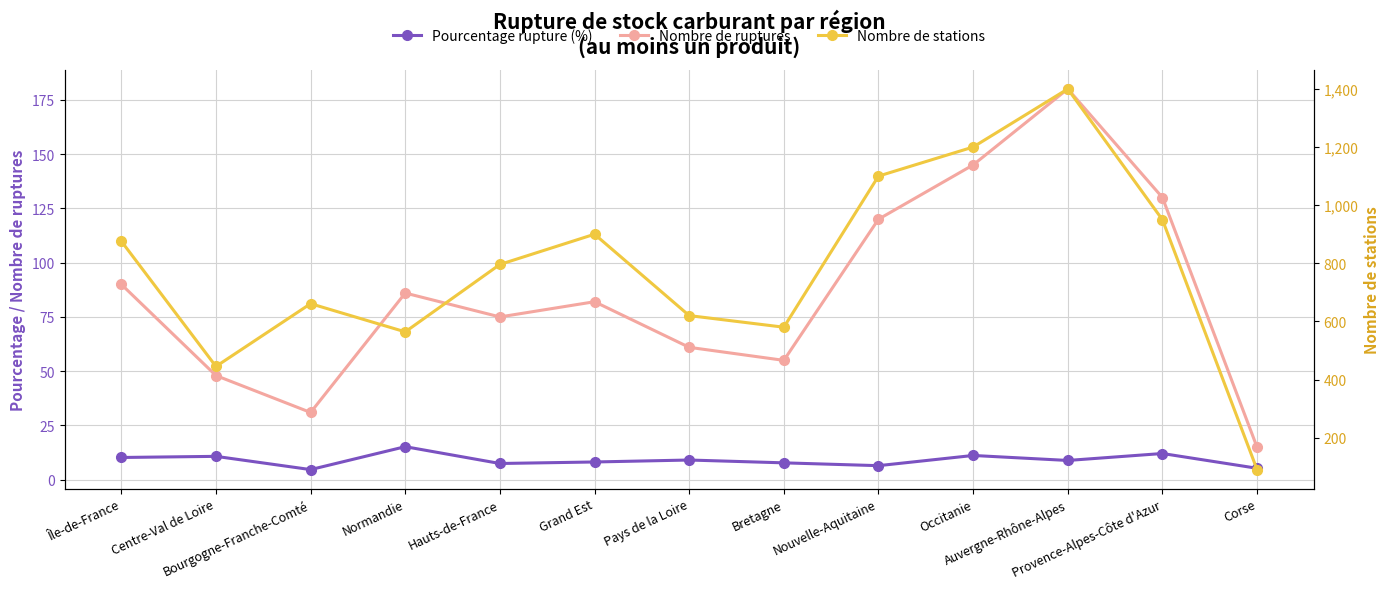

Rank the series by their maximum value, from highest to lowest.

Nombre de stations, Nombre de ruptures, Pourcentage rupture (%)